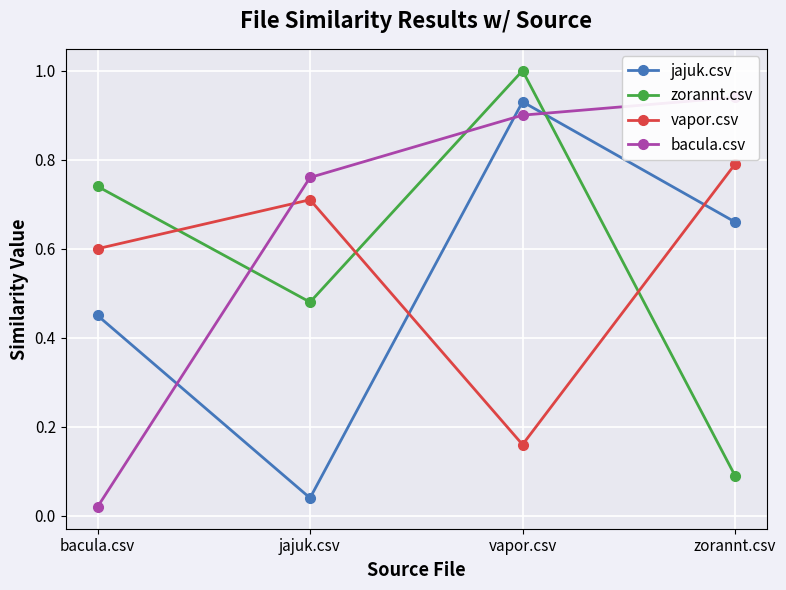

How many intersections are there between bacula.csv and jajuk.csv?

3